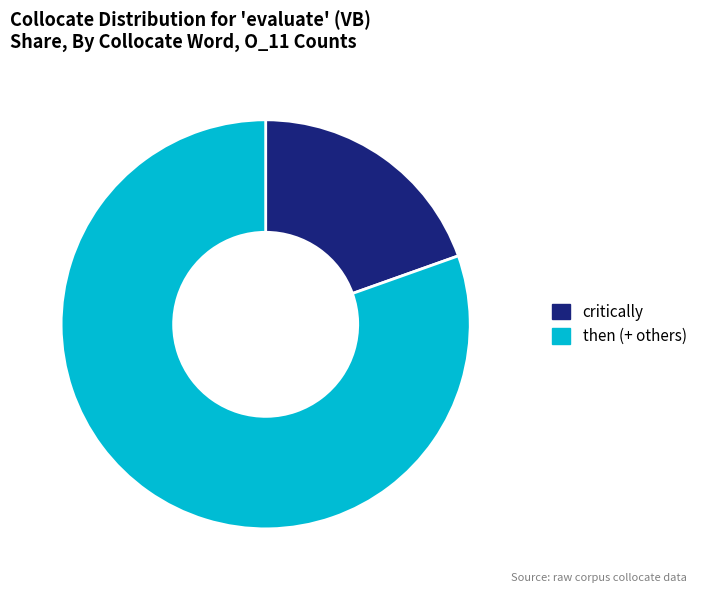

Is there a majority slice in this chart?

Yes